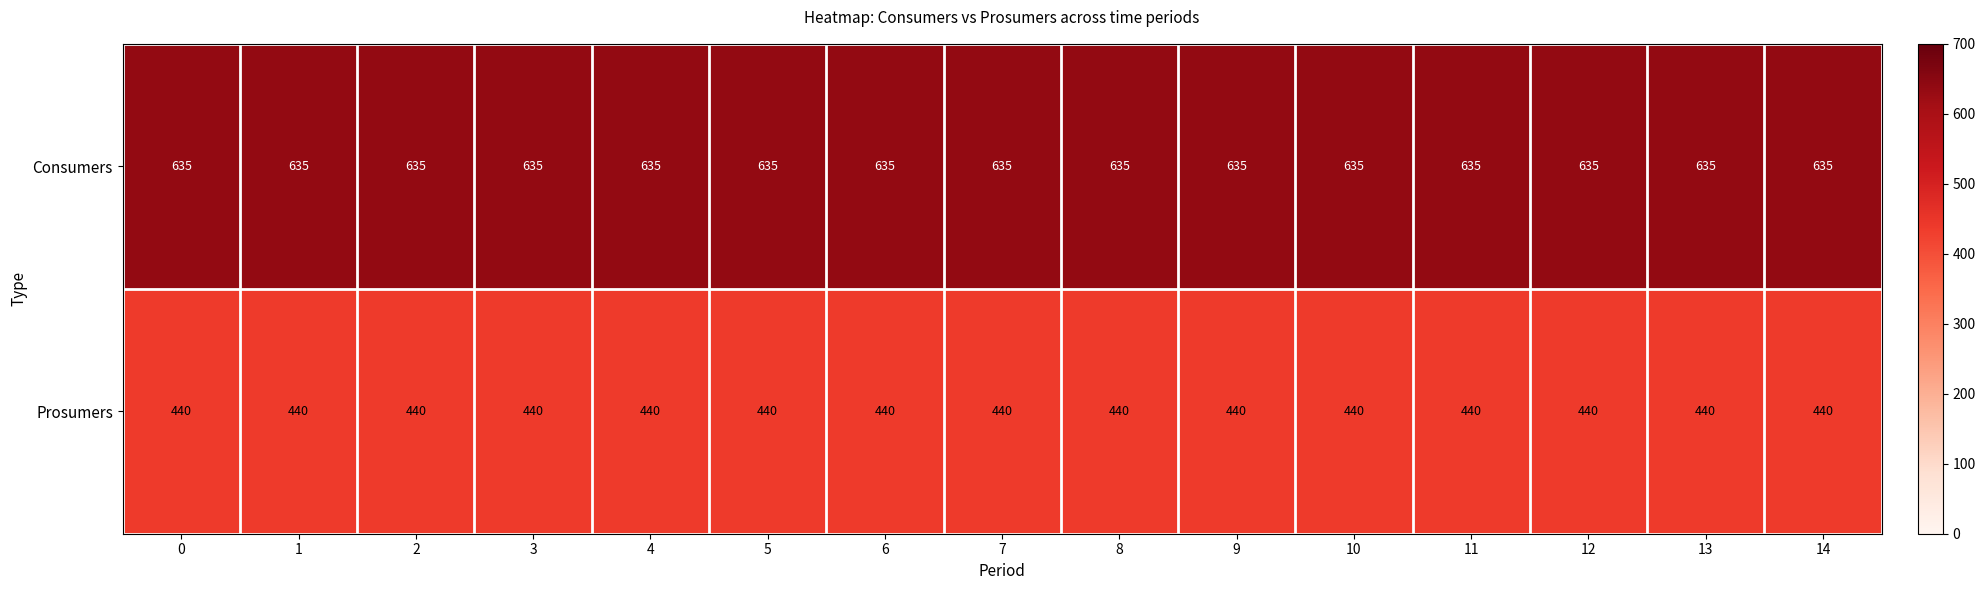

Is it true that Prosumers equals 783 at 6?

False